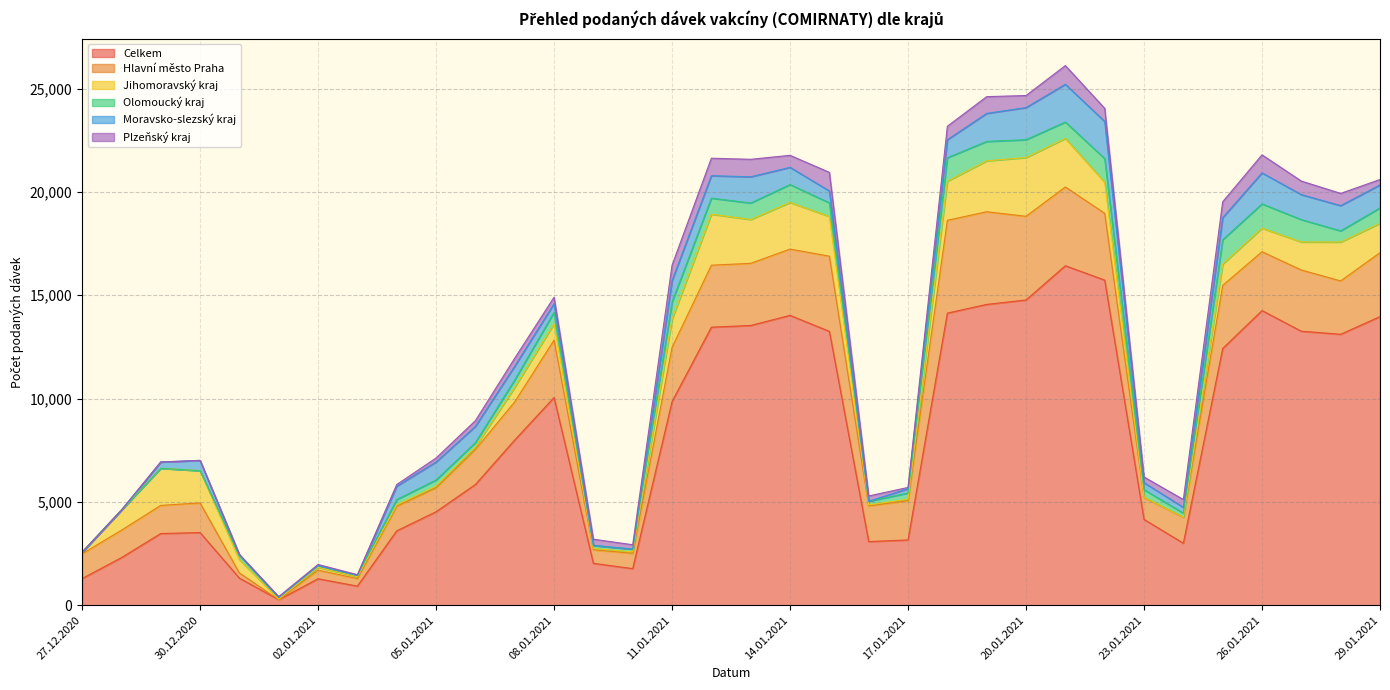

True or false: Jihomoravský kraj has a value of 2386 at 22.01.2021.

False